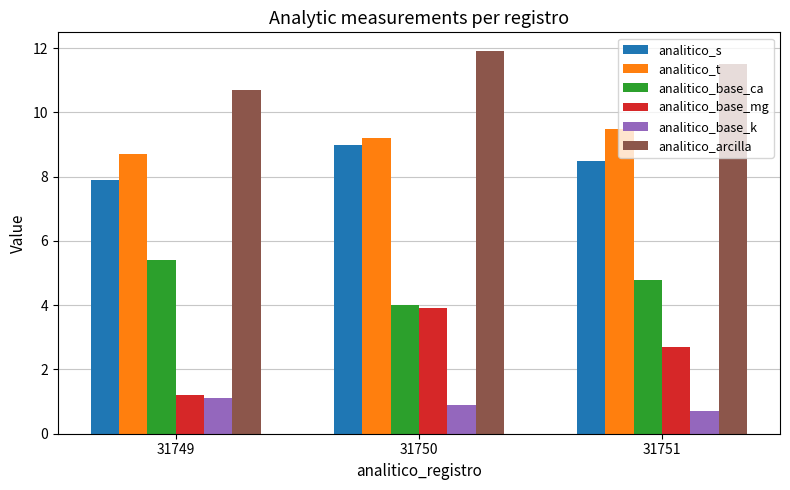

Reading left to right, list all the values displayed in this chart.

analitico_s: 7.9	9.0	8.5
analitico_t: 8.7	9.2	9.5
analitico_base_ca: 5.4	4.0	4.8
analitico_base_mg: 1.2	3.9	2.7
analitico_base_k: 1.1	0.9	0.7
analitico_arcilla: 10.7	11.9	11.5